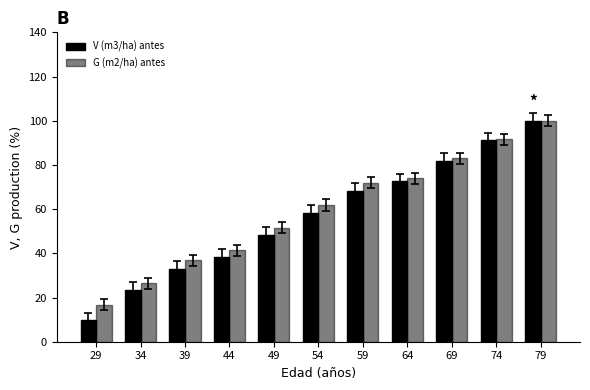

Rank the series at 74 from lowest to highest value.

V (m3/ha) antes, G (m2/ha) antes